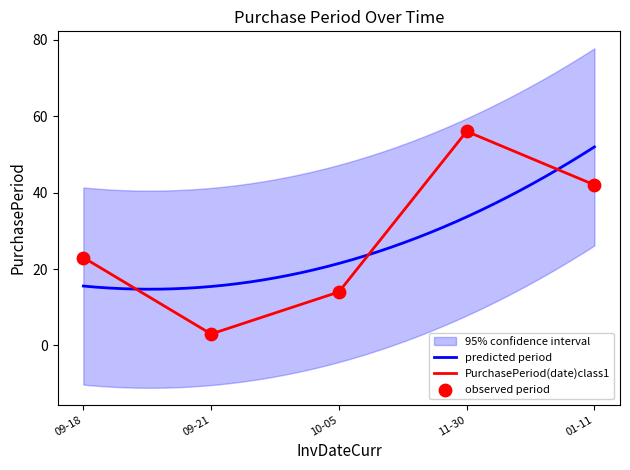

At which label does PurchasePeriod(date)class1 reach its peak?

11-30